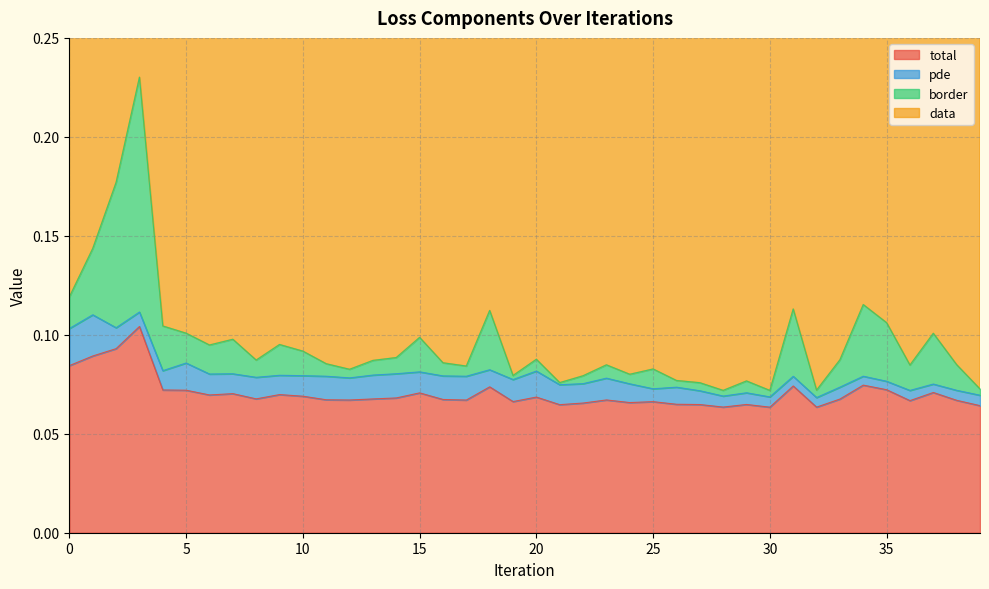

Count the pde values in the range 0 to 1.

40